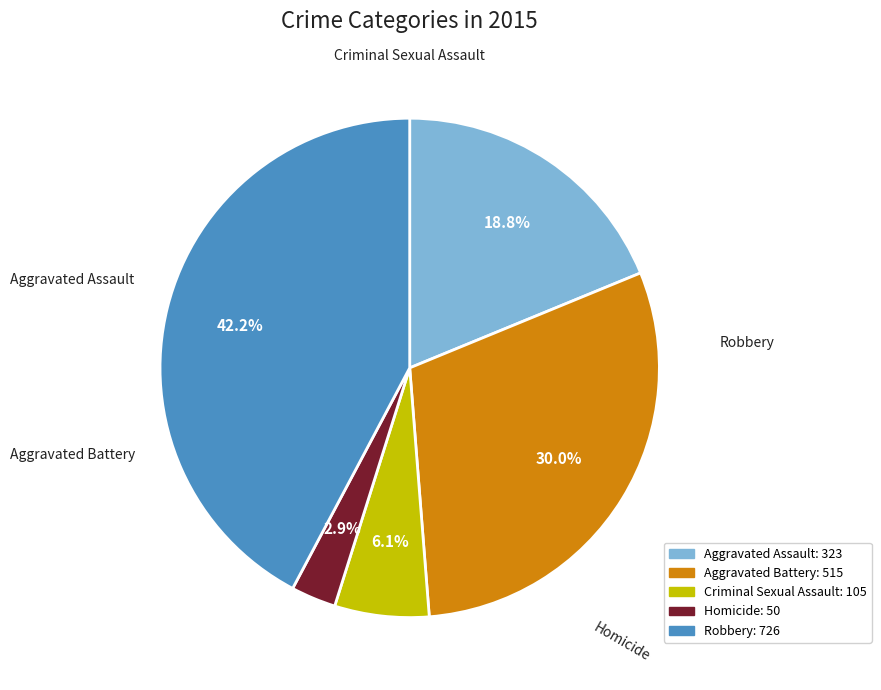

Count the number of slices in the pie.

5